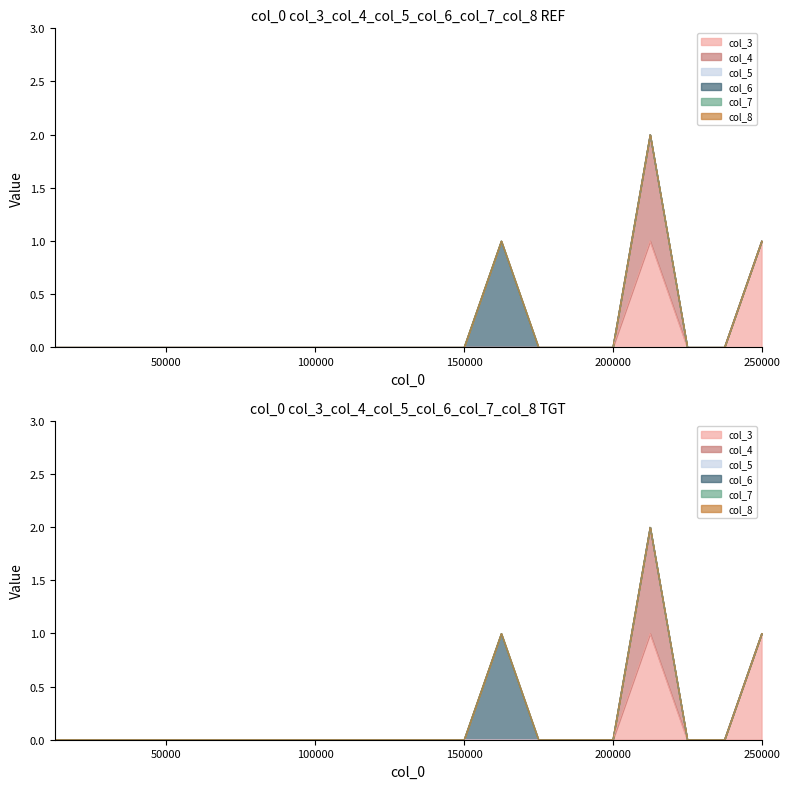

What is the value of the col_3 point at the 17th from the left?

1